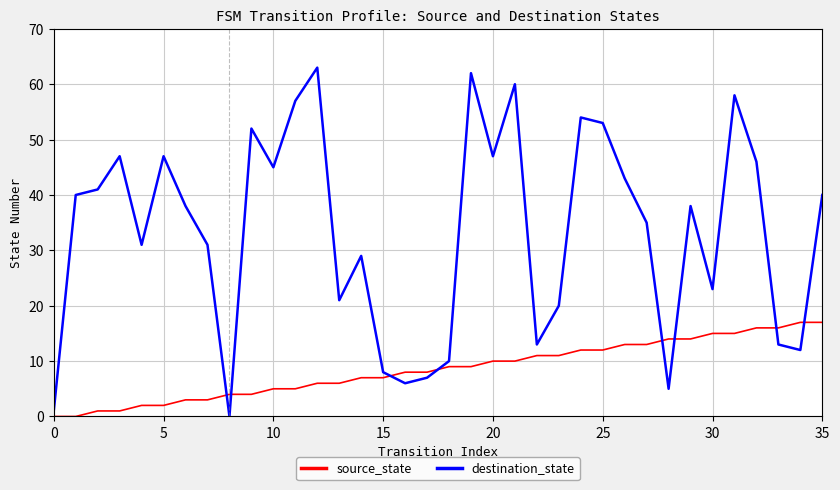

What is the sum of all source_state values?

306